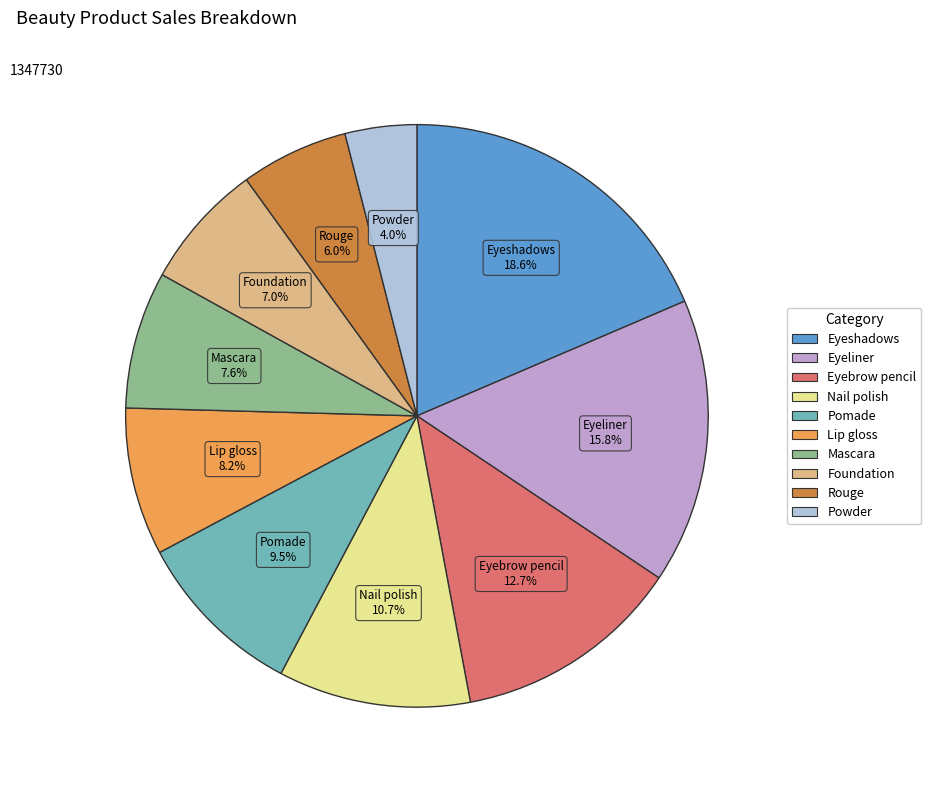

What portion of the pie excludes Pomade?

90.5%